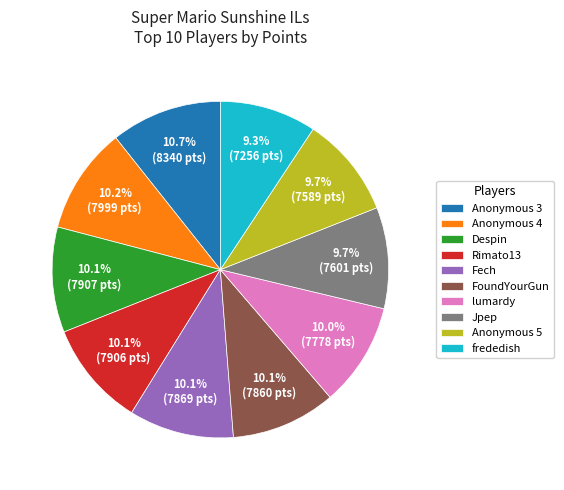

Approximately how many times larger is the value at Despin compared to Anonymous 4?

1.0